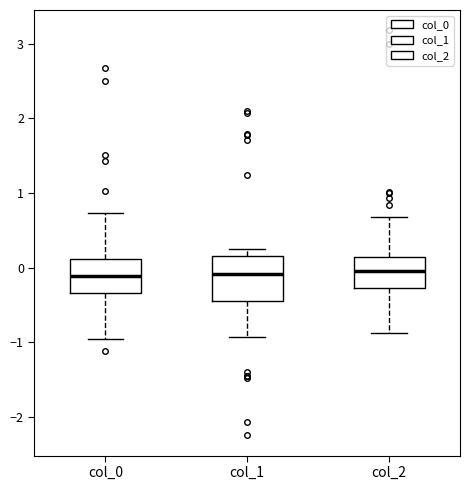

Comparing the boxes themselves (not the whiskers), which one is the tallest?

col_1